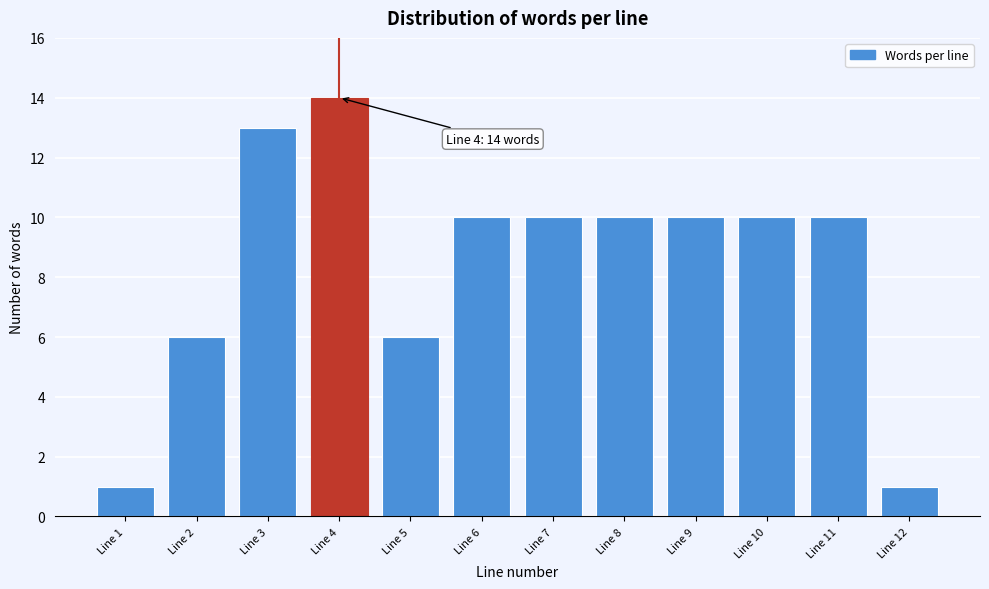

Reading left to right, extract all data points from this chart.

Line 1=1	Line 2=6	Line 3=13	Line 4=14	Line 5=6	Line 6=10	Line 7=10	Line 8=10	Line 9=10	Line 10=10	Line 11=10	Line 12=1